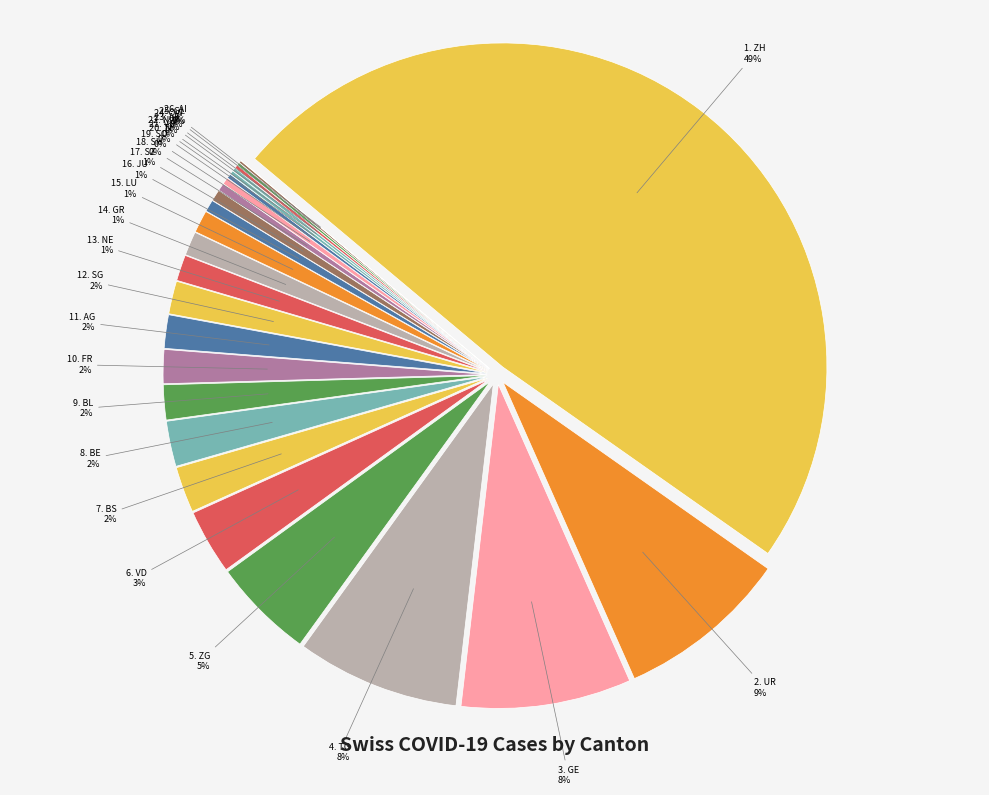

Does TI account for over 50% of the chart?

No